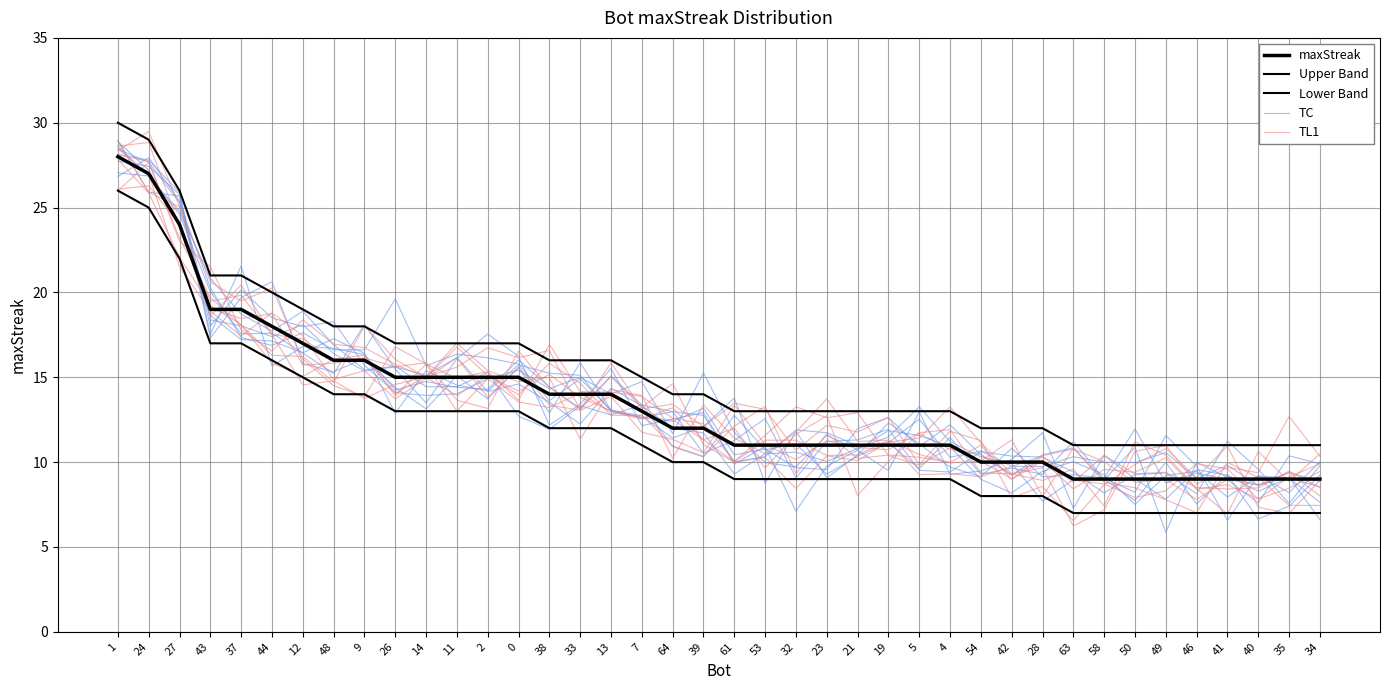

Where do TC and Upper Band first cross each other?

28 and 63